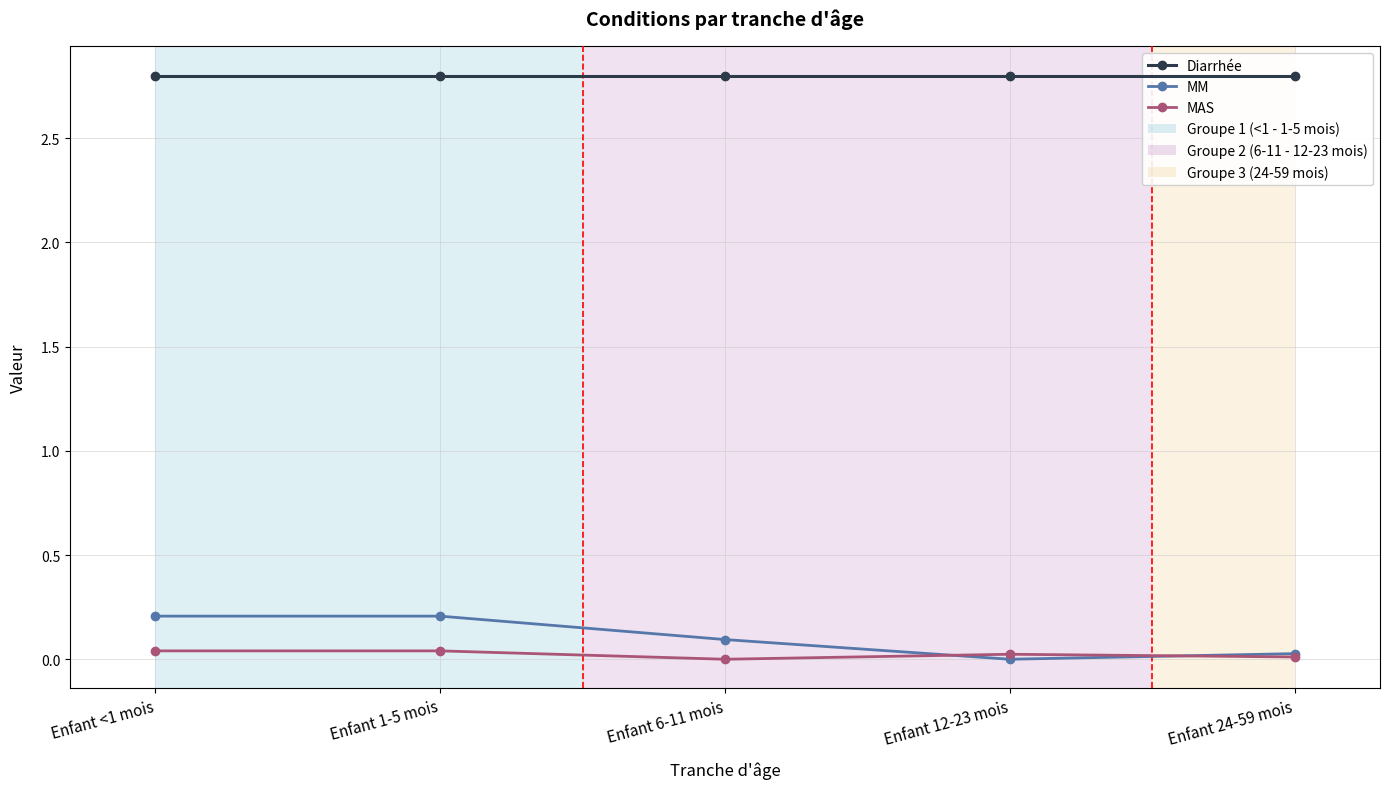

How many lines are shown in the chart?

3